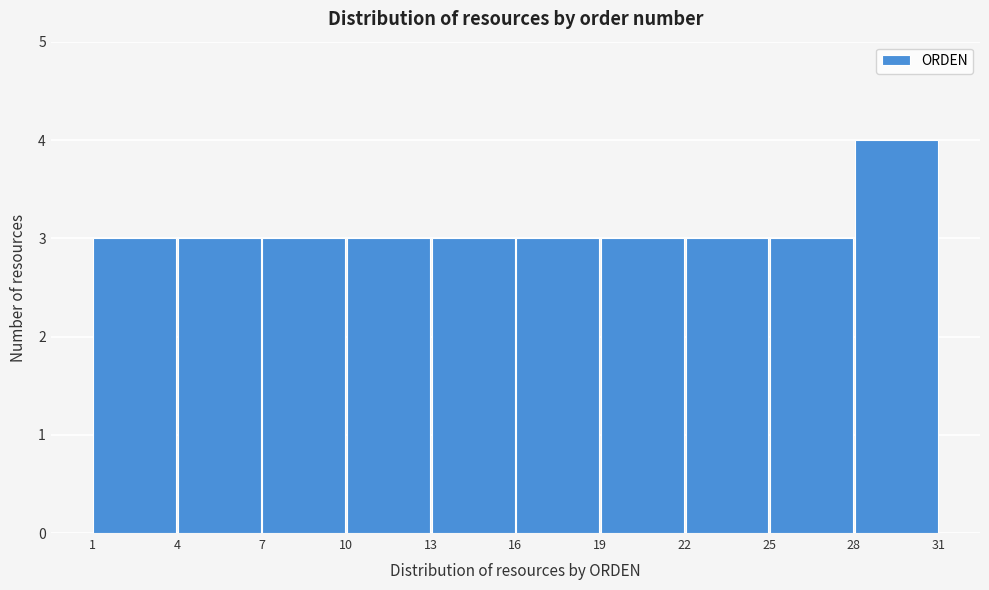

What is the height of the bar covering 13 to 16 on the x-axis? The values are not printed on the chart, so give them approximately, as read against the axis.

3